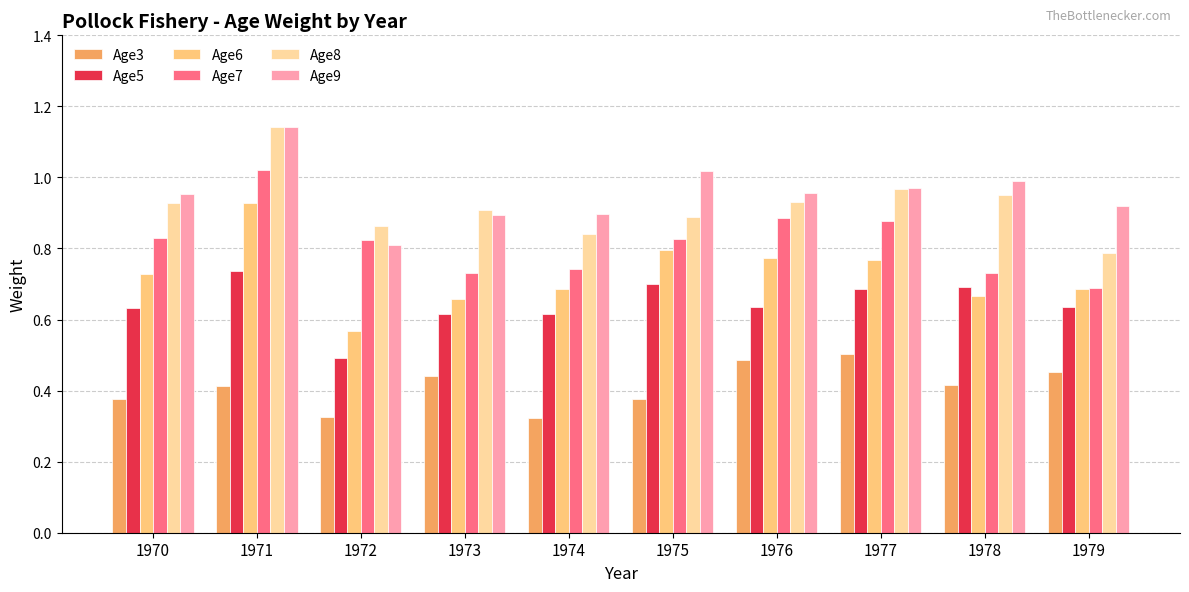

At which label is Age9 closest to 0?

1972